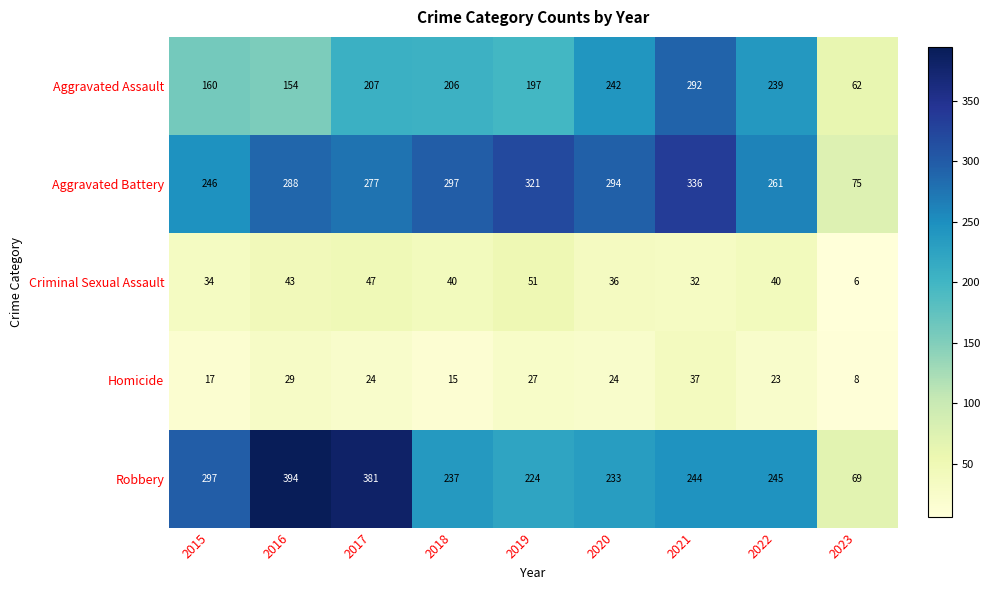

Where does the Robbery series first go above 244?

2015